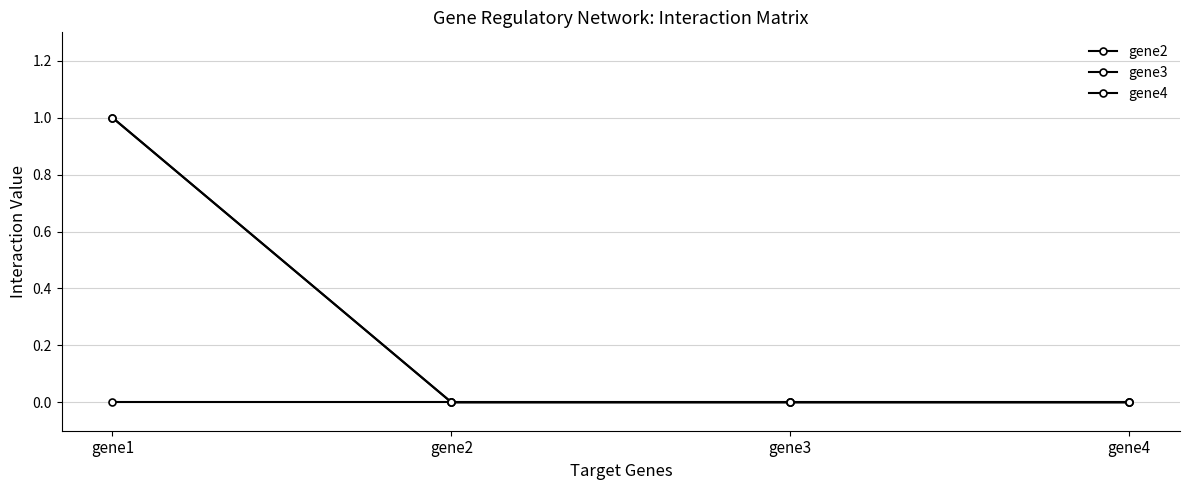

Is this an area chart (filled region under the line)?

No